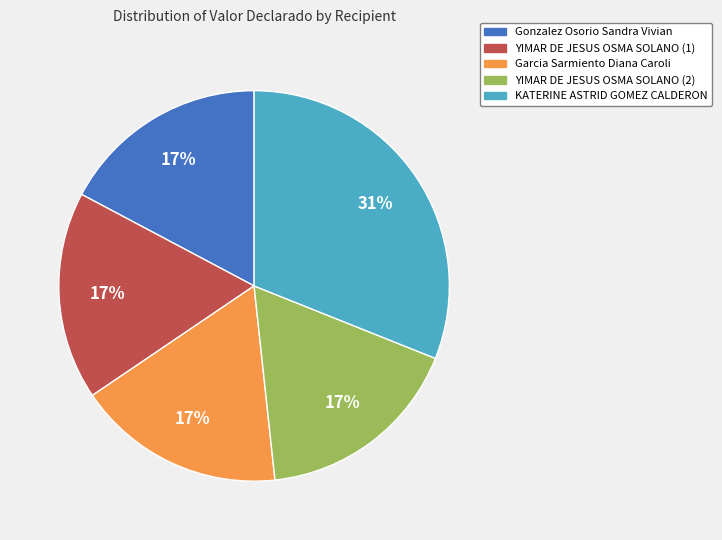

Which category has the biggest portion of the pie?

KATERINE ASTRID GOMEZ CALDERON